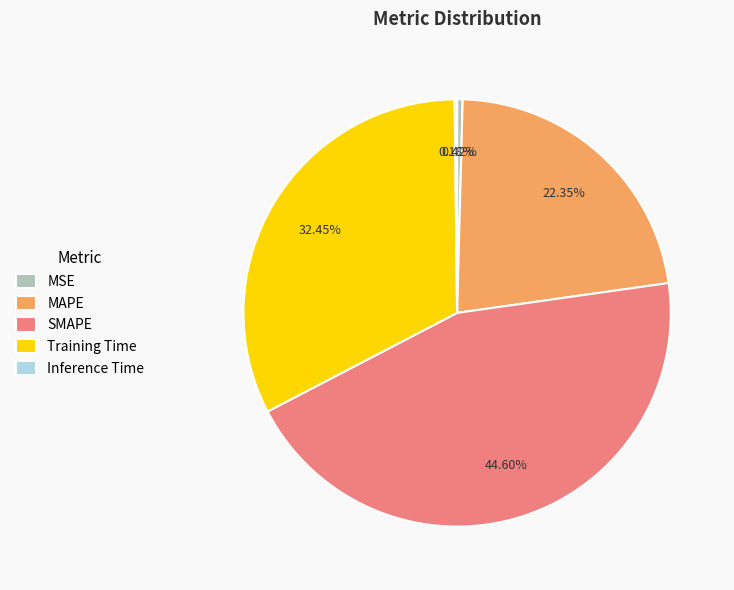

Which category has the biggest portion of the pie?

SMAPE